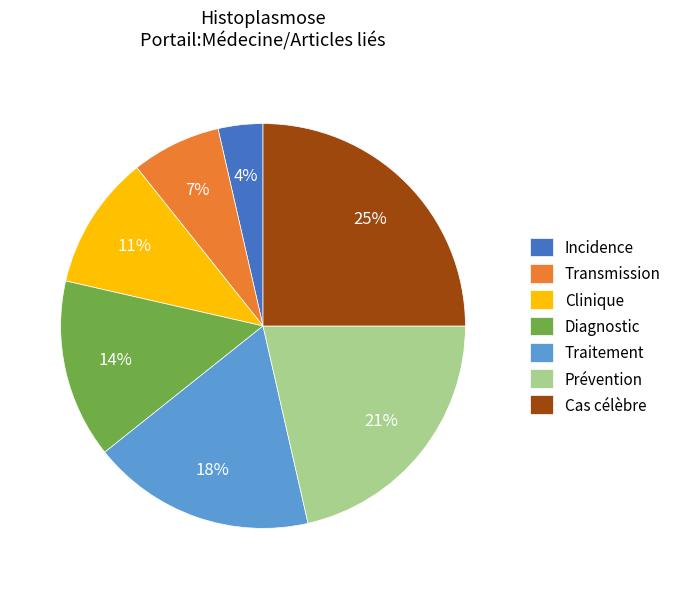

Does Cas célèbre represent more than half of the total?

No